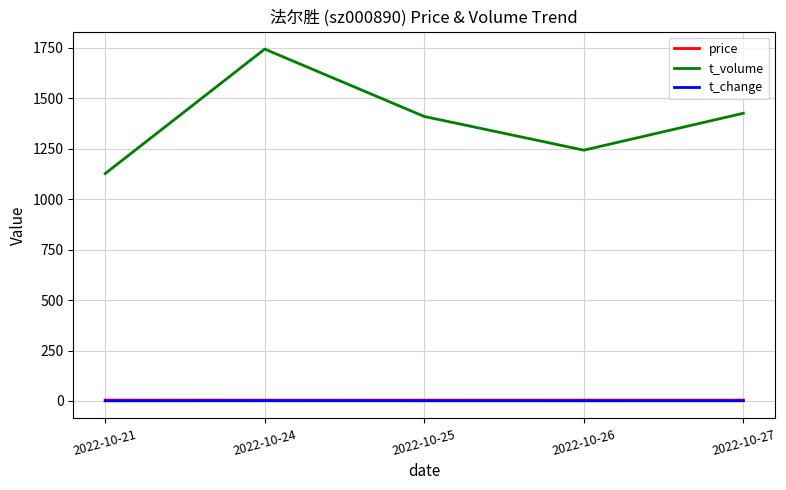

Is this an area chart (filled region under the line)?

No